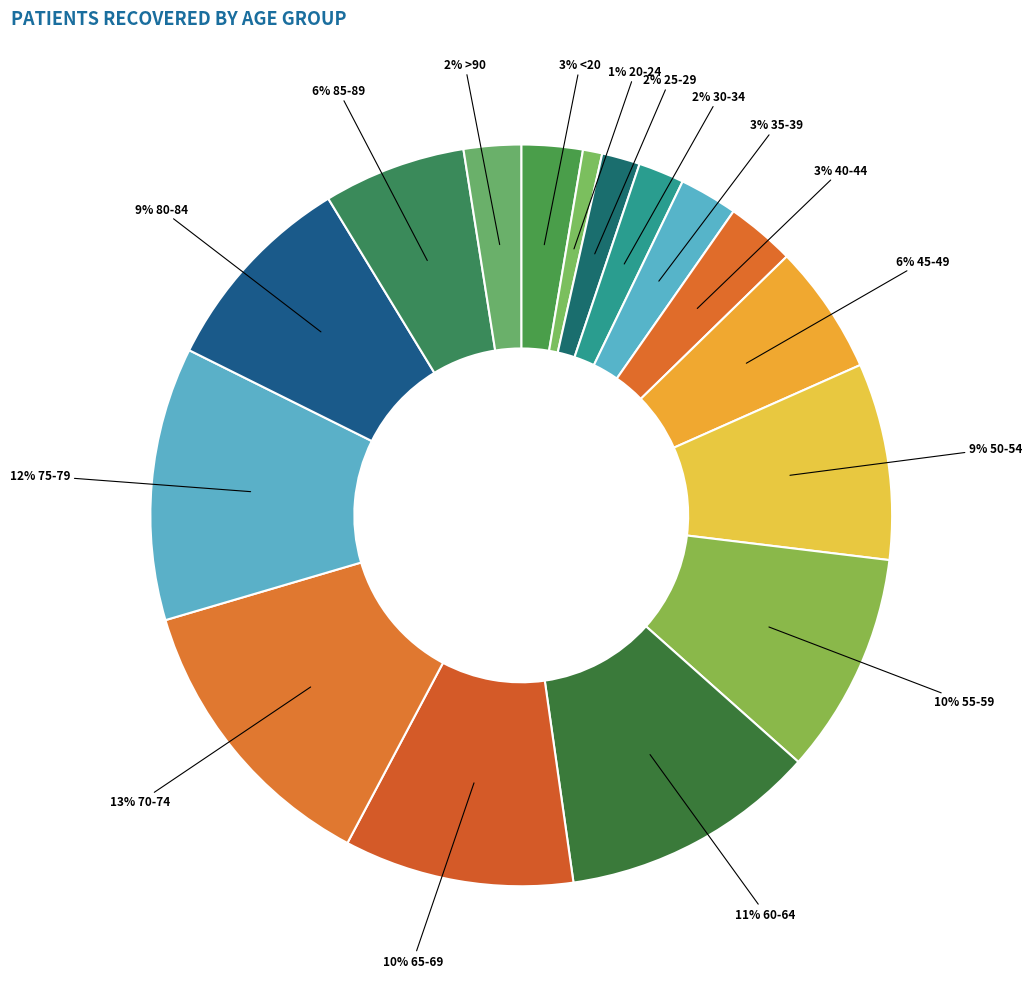

Count the number of slices in the pie.

16